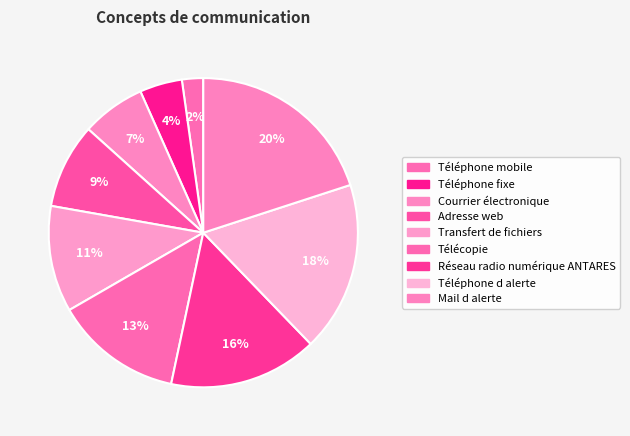

How many segments does this pie chart have?

9